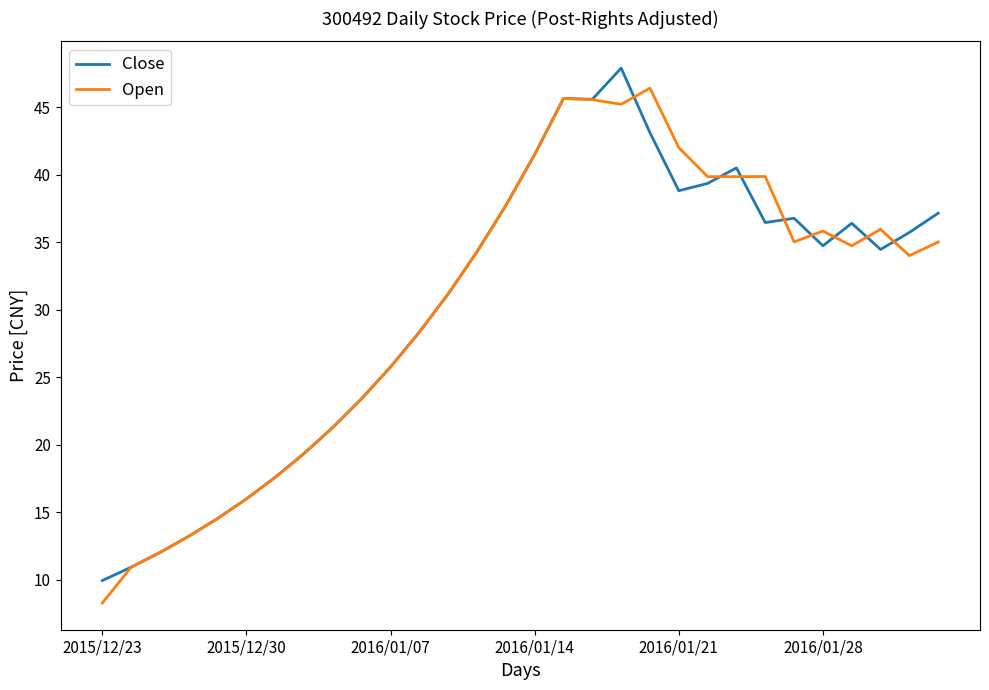

What is the greatest value displayed?

47.9